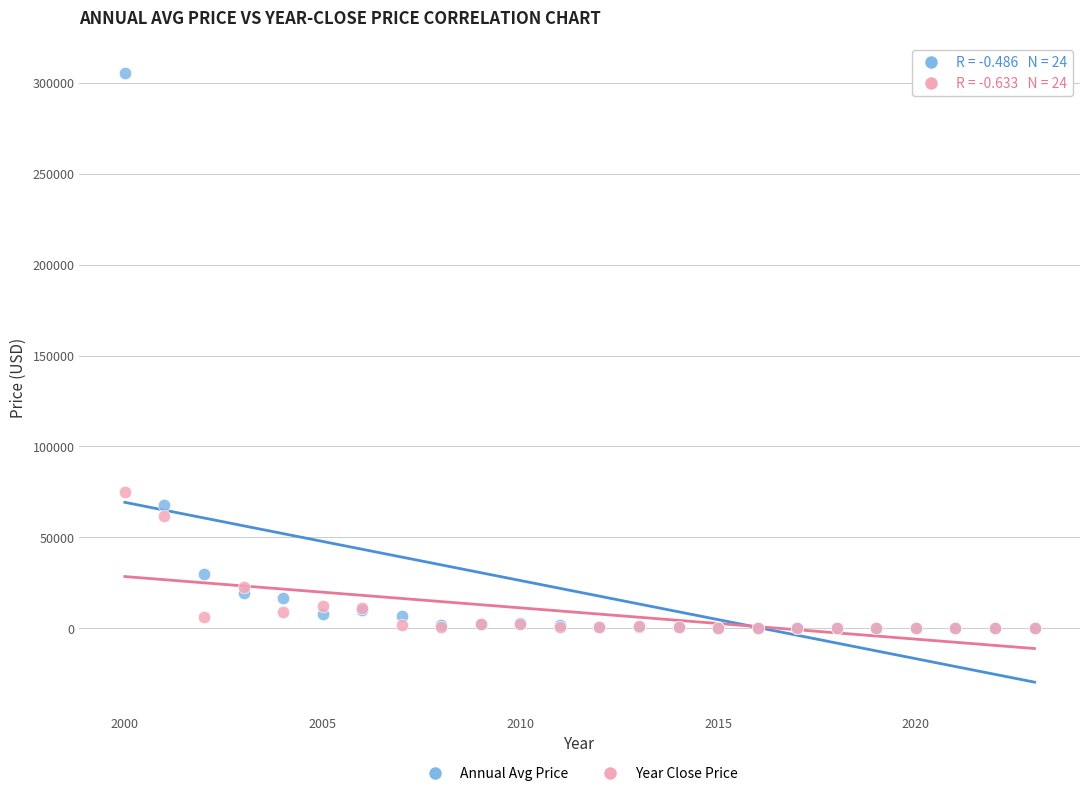

Across all series, what Y value is closest to 152568?

75000.0